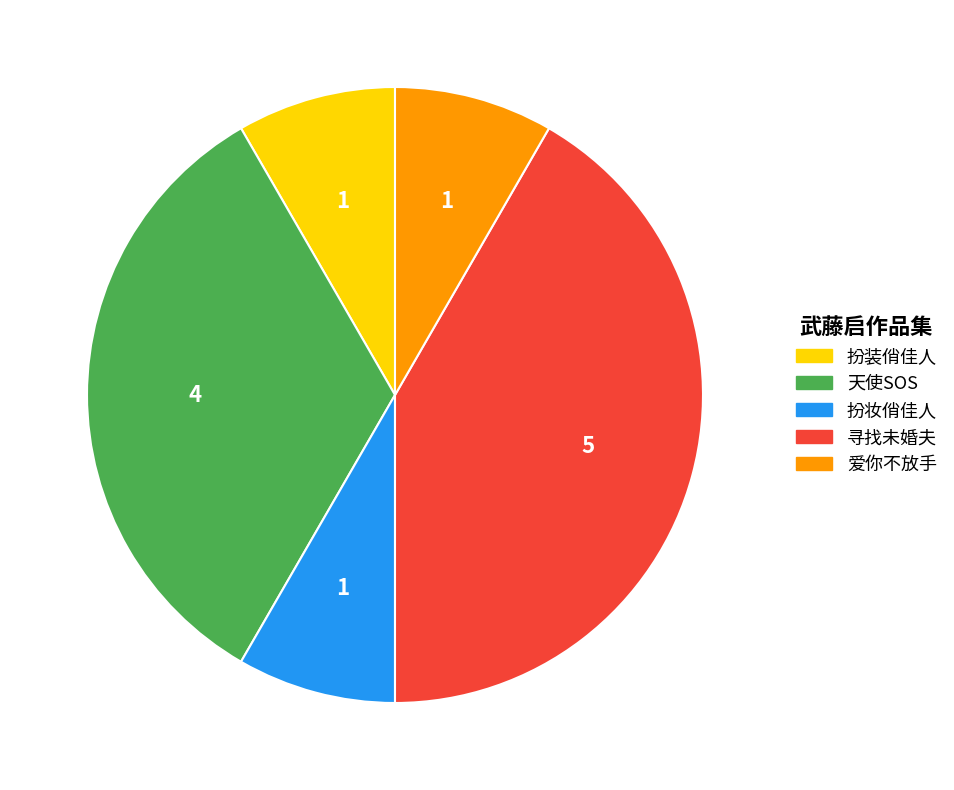

Is it true that 寻找未婚夫 is 42% of the pie?

True